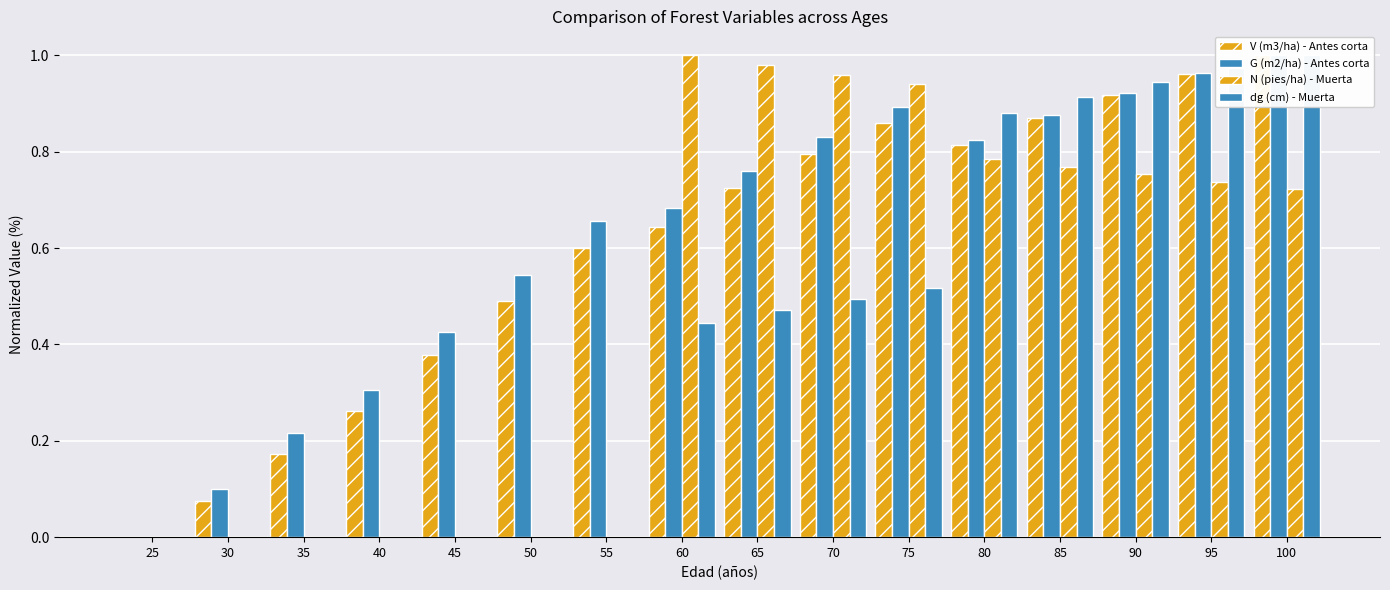

What are all the series names shown in the legend?

V (m3/ha) - Antes corta, G (m2/ha) - Antes corta, N (pies/ha) - Muerta, dg (cm) - Muerta